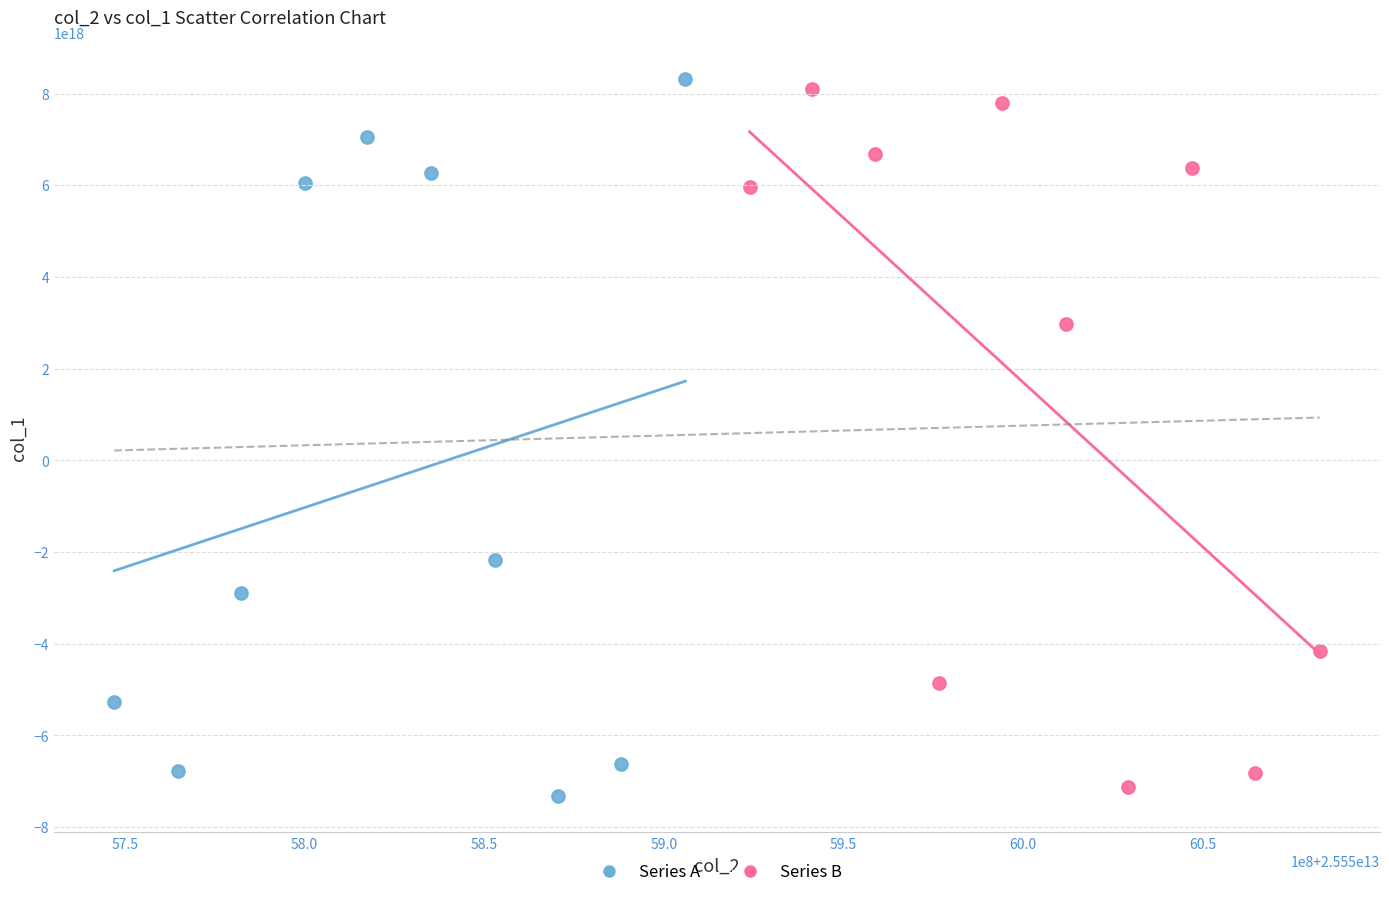

What are all the series names shown in the legend?

Series A, Series B